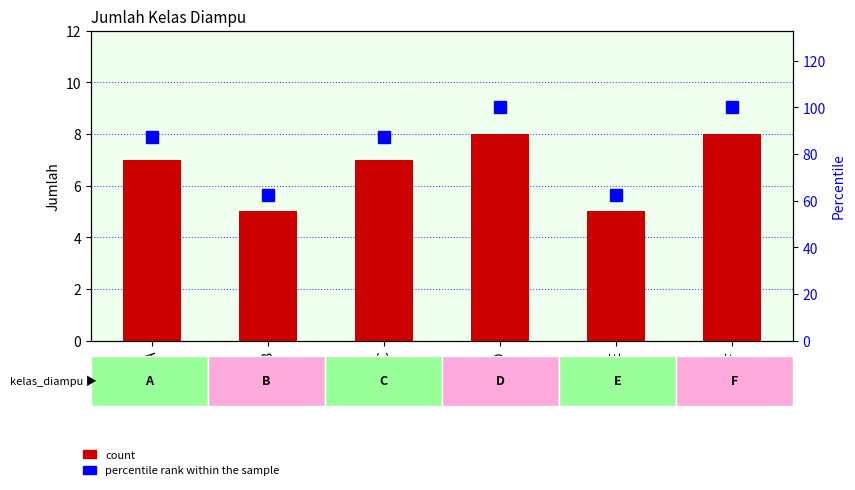

Count the number of data series in this chart.

2